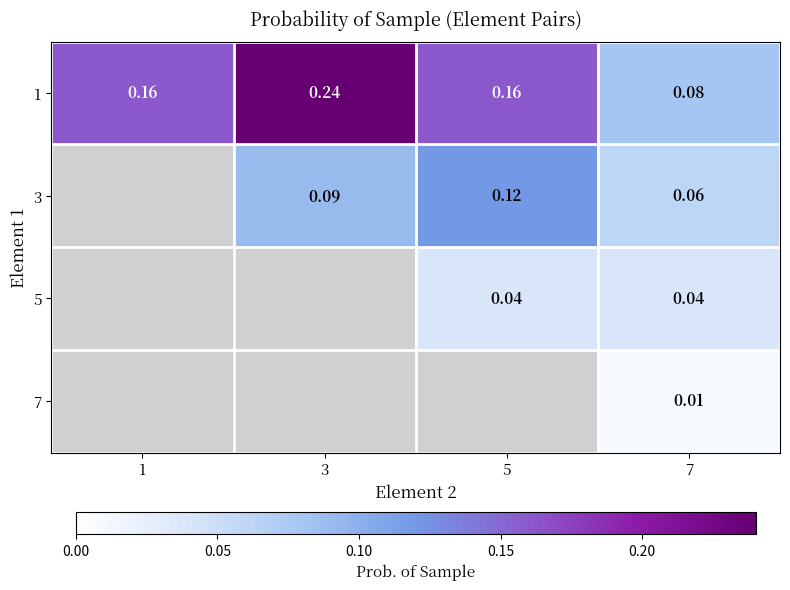

At 5, list the series in order from largest to smallest.

1, 3, 5, 7